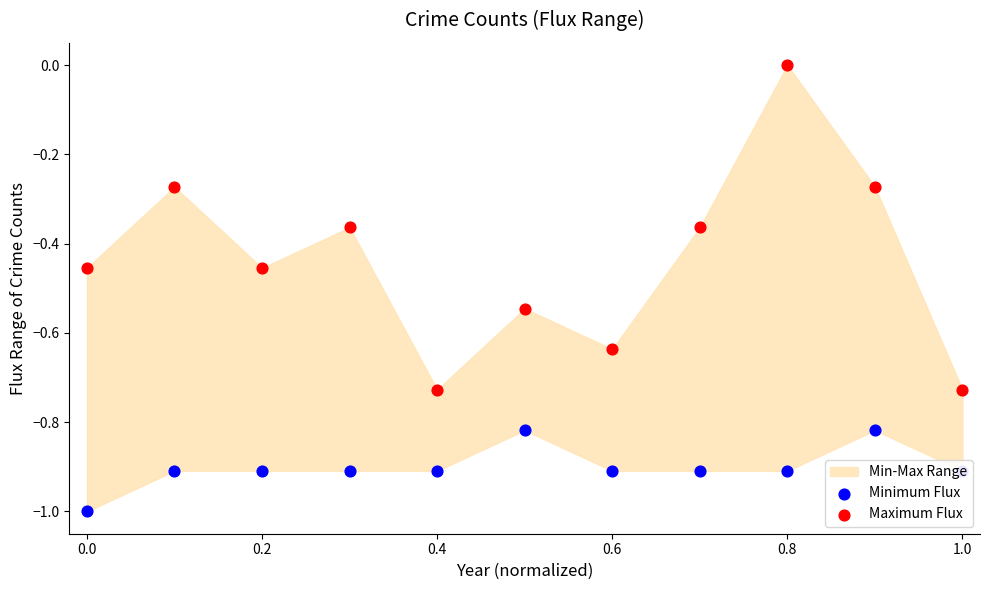

Is the value of Maximum Flux at 0.8 greater than the value of Minimum Flux at 10?

Yes